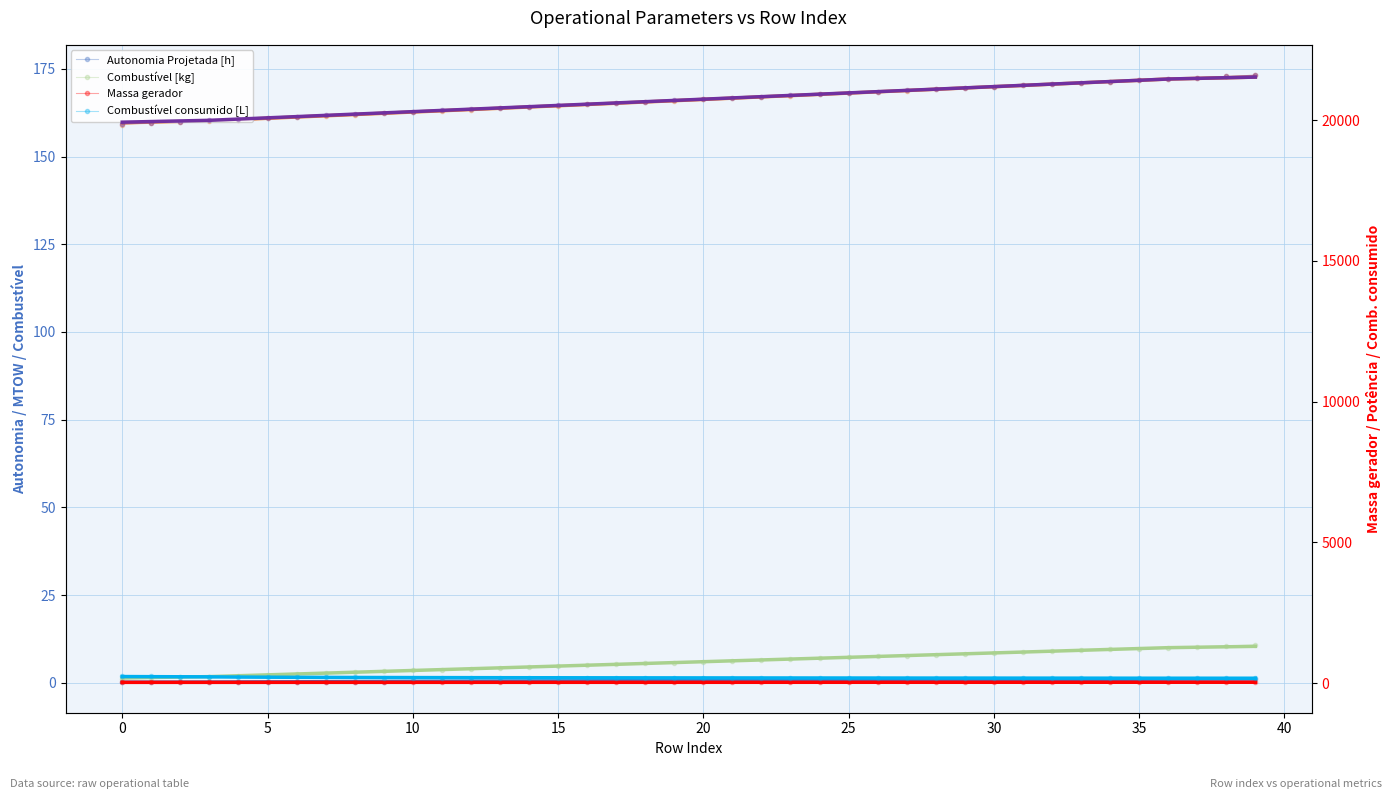

Reading left to right, list all the values displayed in this chart.

Autonomia Projetada [h]: 0.1	0.1	0.2	0.2	0.2	0.2	0.3	0.3	0.3	0.3	0.4	0.4	0.4	0.5	0.5	0.5	0.5	0.6	0.6	0.6	0.6	0.7	0.7	0.7	0.7	0.8	0.8	0.8	0.8	0.9	0.9	0.9	0.9	1.0	1.0	1.0	1.0	1.1	1.1	1.1
MTOW [kg]: 159.1	159.5	159.8	160.2	160.5	160.9	161.3	161.6	162.0	162.3	162.7	163.0	163.4	163.8	164.1	164.5	164.8	165.2	165.6	165.9	166.3	166.6	167.0	167.4	167.7	168.1	168.4	168.8	169.2	169.5	169.9	170.3	170.6	171.0	171.3	171.7	172.1	172.4	172.8	173.2
Combustível [kg]: 1.0	1.2	1.5	1.8	2.0	2.2	2.5	2.8	3.0	3.2	3.5	3.8	4.0	4.2	4.5	4.8	5.0	5.2	5.5	5.8	6.0	6.2	6.5	6.8	7.0	7.2	7.5	7.8	8.0	8.2	8.5	8.8	9.0	9.2	9.5	9.8	10.0	10.2	10.5	10.8
Massa gerador: 27.8	27.9	28.1	28.2	28.3	28.4	28.5	28.6	28.7	28.8	28.9	29.0	29.1	29.2	29.3	29.4	29.6	29.7	29.8	29.9	30.0	30.1	30.2	30.3	30.4	30.6	30.7	30.8	30.9	31.0	31.1	31.2	31.3	31.5	31.6	31.7	31.8	31.9	32.0	32.1
Potência gerador [W]: 19859.2	19902.9	19946.7	19990.5	20034.4	20078.3	20122.2	20166.2	20210.2	20254.3	20298.3	20342.5	20386.6	20430.8	20475.0	20519.3	20563.6	20608.0	20652.3	20696.7	20741.2	20785.7	20830.2	20874.8	20919.4	20964.0	21008.7	21053.4	21098.2	21143.0	21187.8	21232.7	21277.6	21322.5	21367.5	21412.6	21457.6	21502.8	21547.9	21593.1
Combustível consumido [L]: 255.9	237.1	226.0	218.8	213.6	209.3	206.3	203.9	201.6	199.3	197.6	196.6	194.7	193.5	192.4	191.3	190.5	189.5	188.5	187.5	186.5	185.7	184.9	184.0	183.5	182.2	182.2	181.6	180.4	179.7	179.5	178.8	178.3	177.1	176.5	176.1	175.6	174.3	174.0	174.2